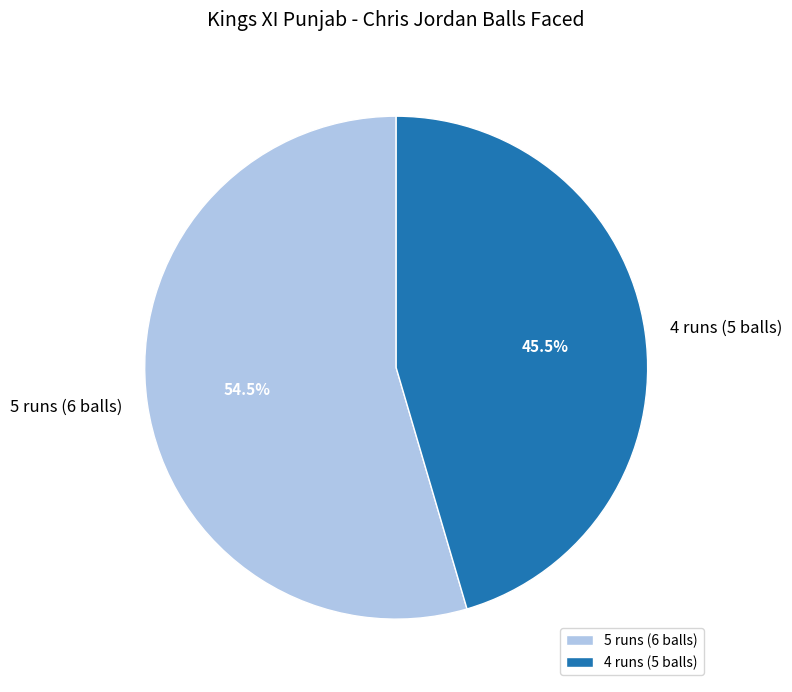

To the nearest percent, what is the difference between the largest and smallest slice percentages?

9%